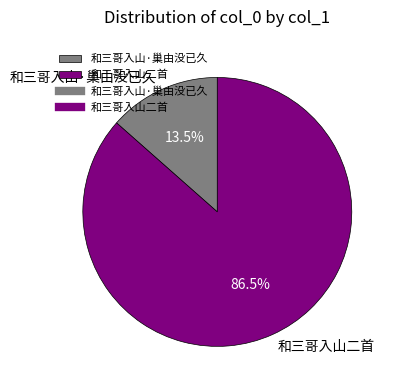

Does 和三哥入山·巢由没已久 represent more than half of the total?

No